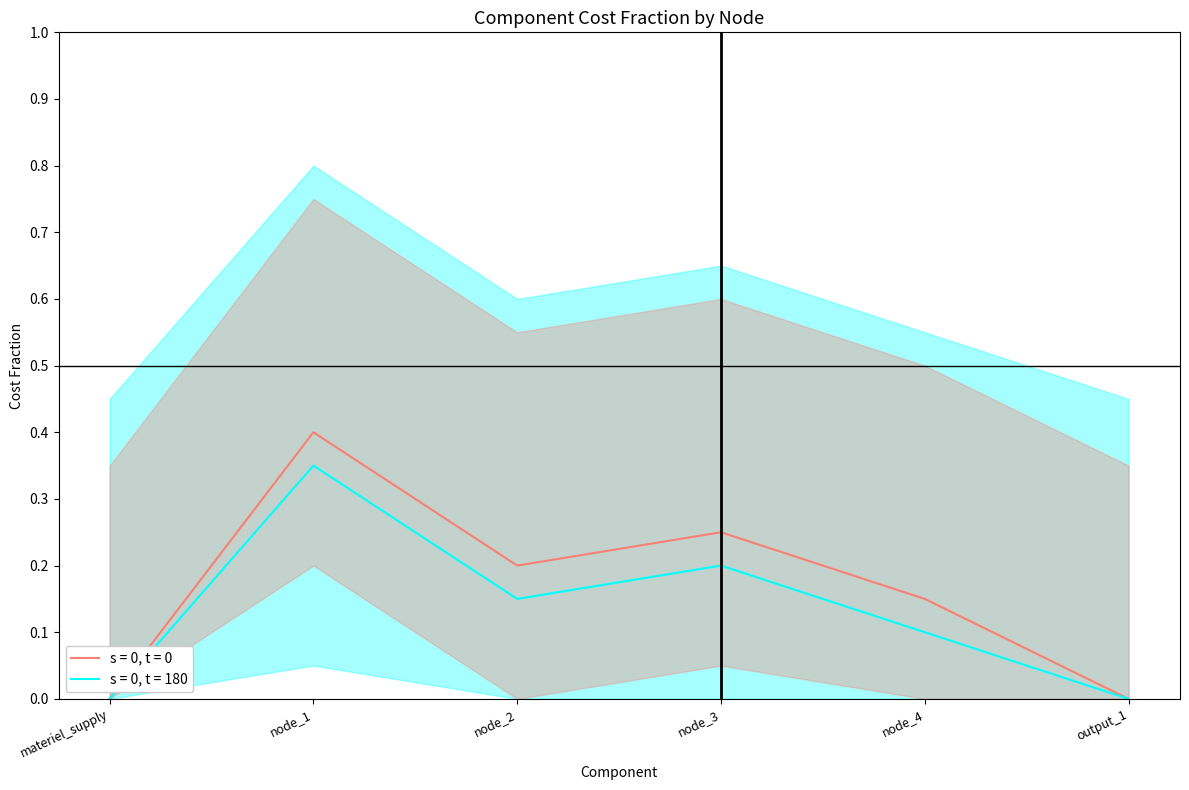

What is the label of the 2nd point from the right?

node_4